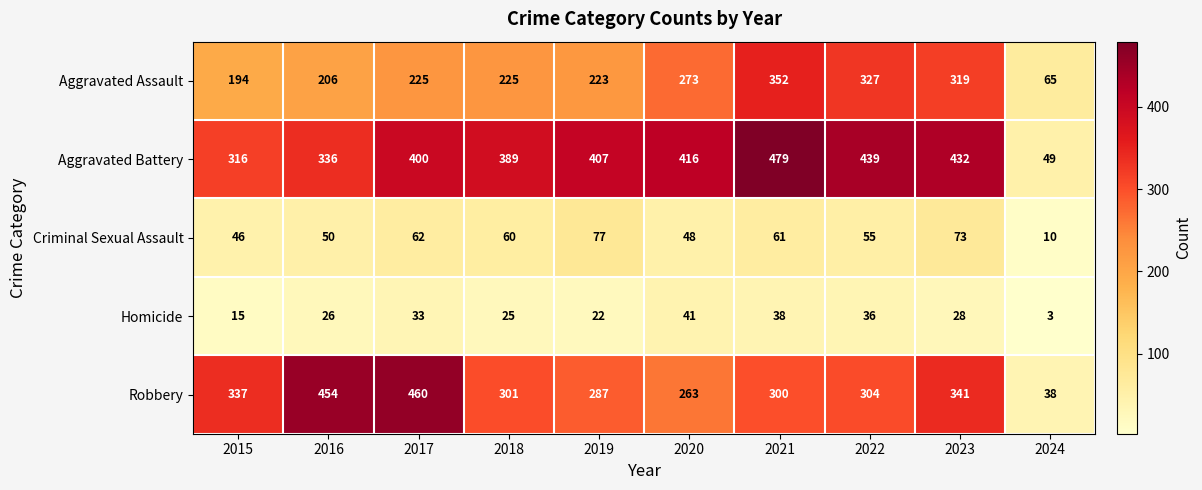

How many distinct data groups are displayed?

5